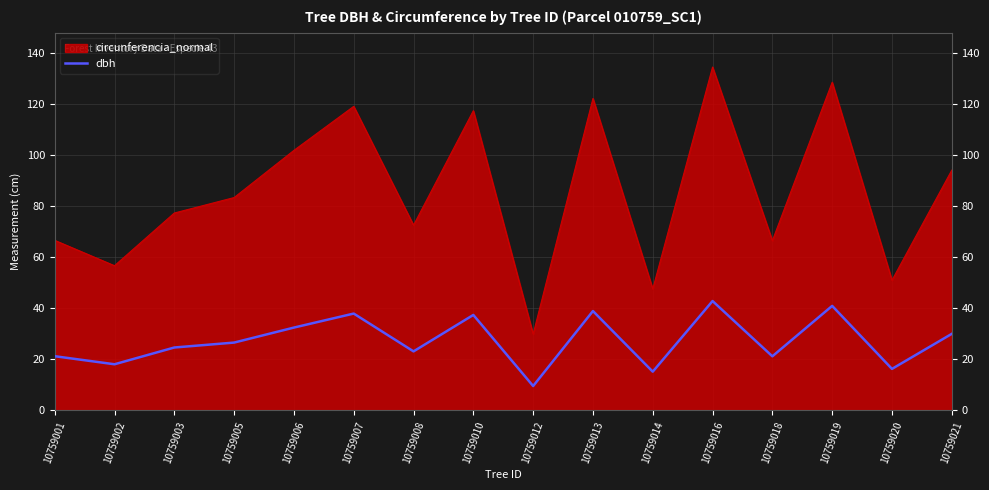

Which series changed the most between 10759010 and 10759019?

circunferencia_normal